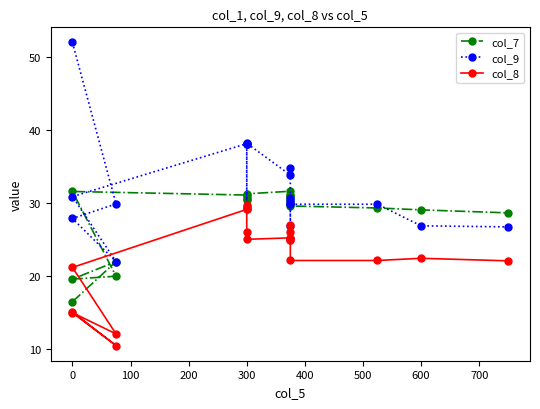

What is the lowest value of the col_9 series?

22.0